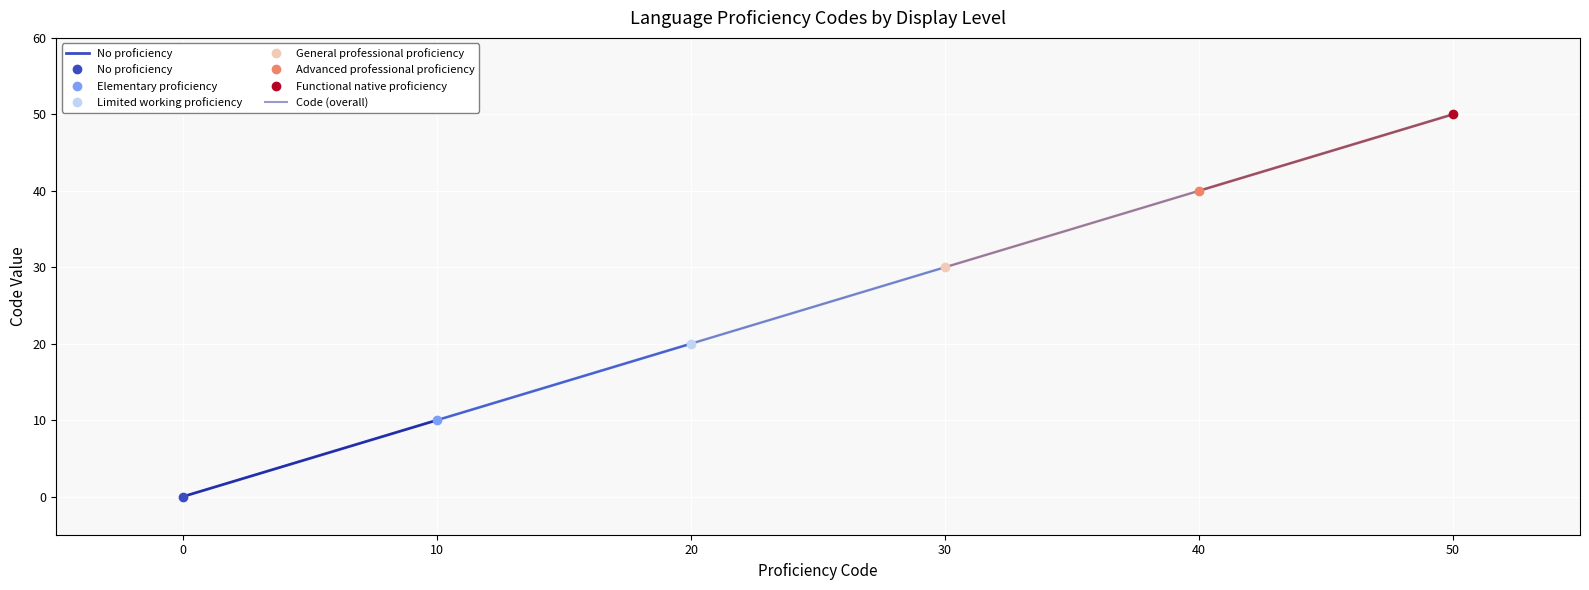

The Code (overall) series shows 20 at 20. True or false?

True